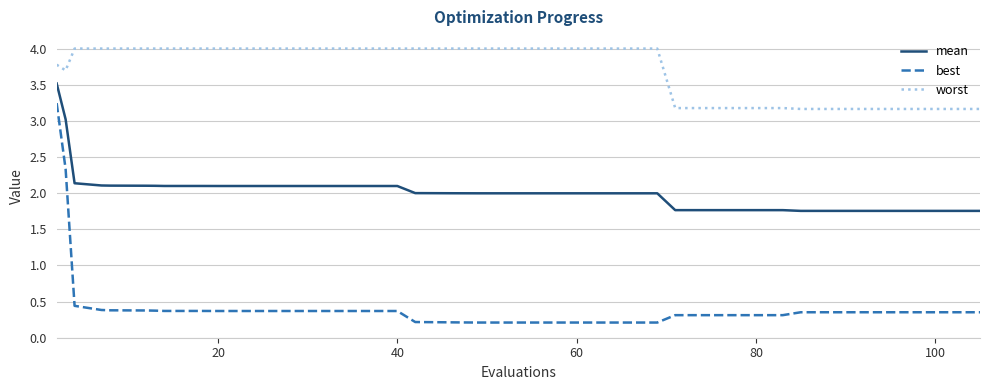

Rank the series by their maximum value, from highest to lowest.

worst, mean, best